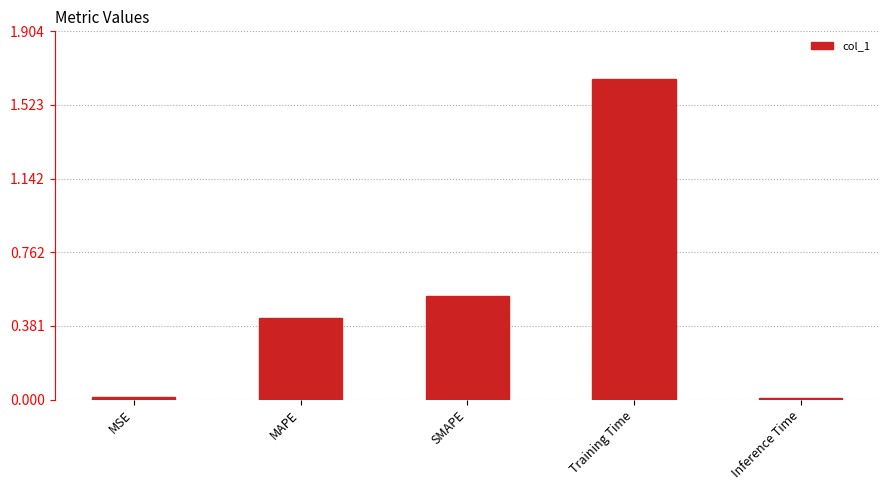

What is the difference between the values at Training Time and SMAPE?

1.1